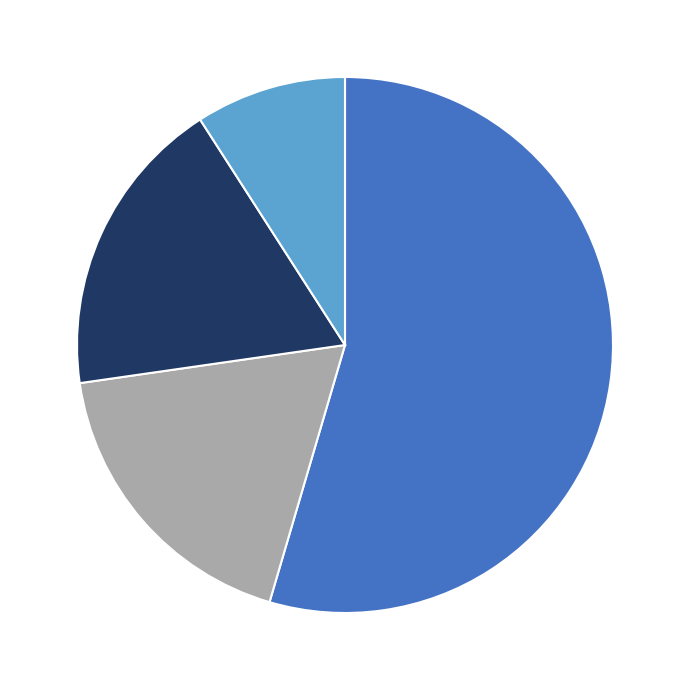

Is there a majority slice in this chart?

Yes